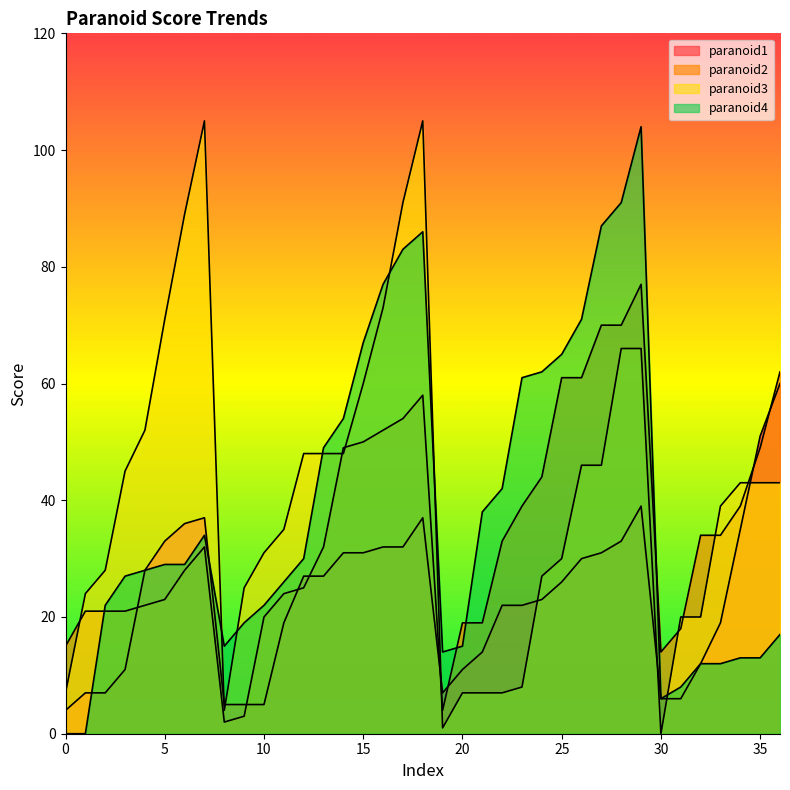

How many lines are shown in the chart?

4